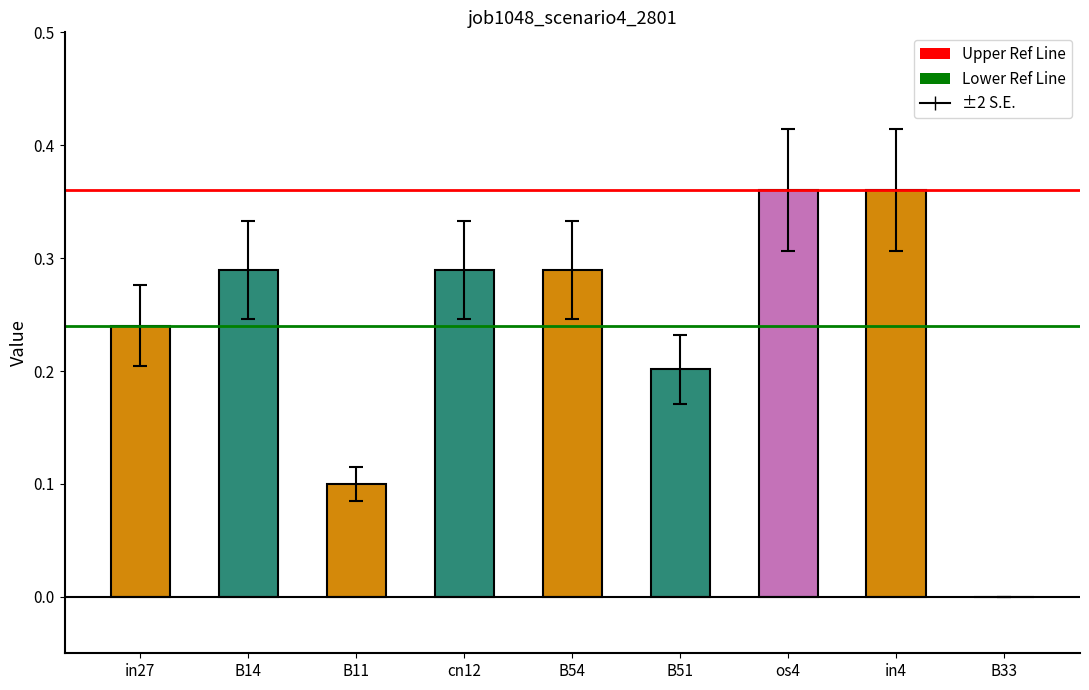

What is the sum of the values at os4 and in27?

0.6